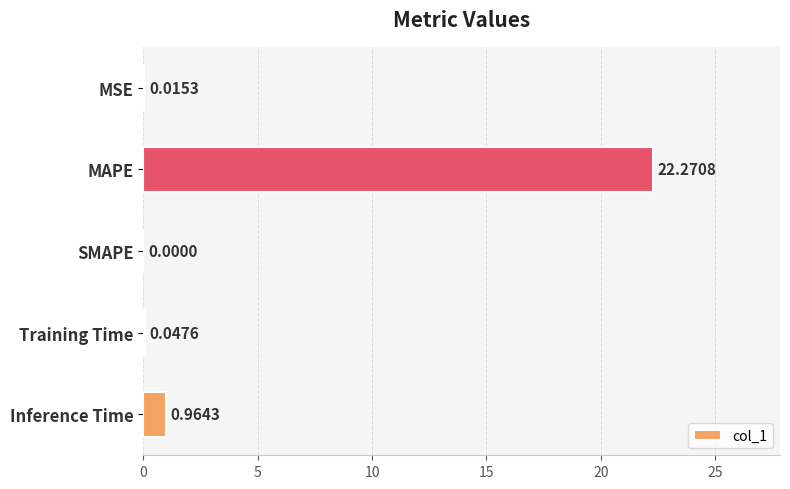

Where is the data nearest to the value 11?

Inference Time